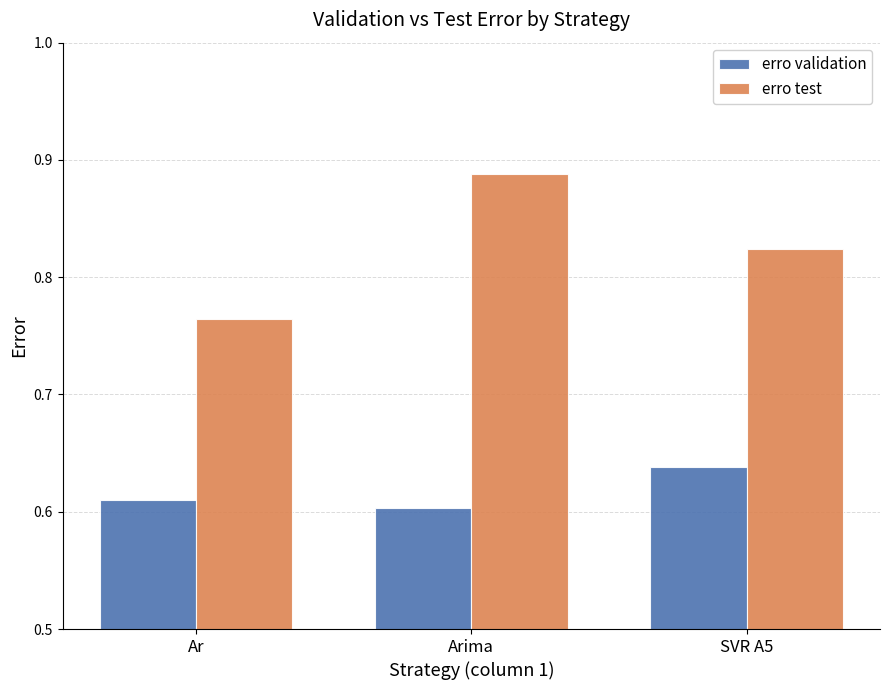

What are all the series names shown in the legend?

erro validation, erro test